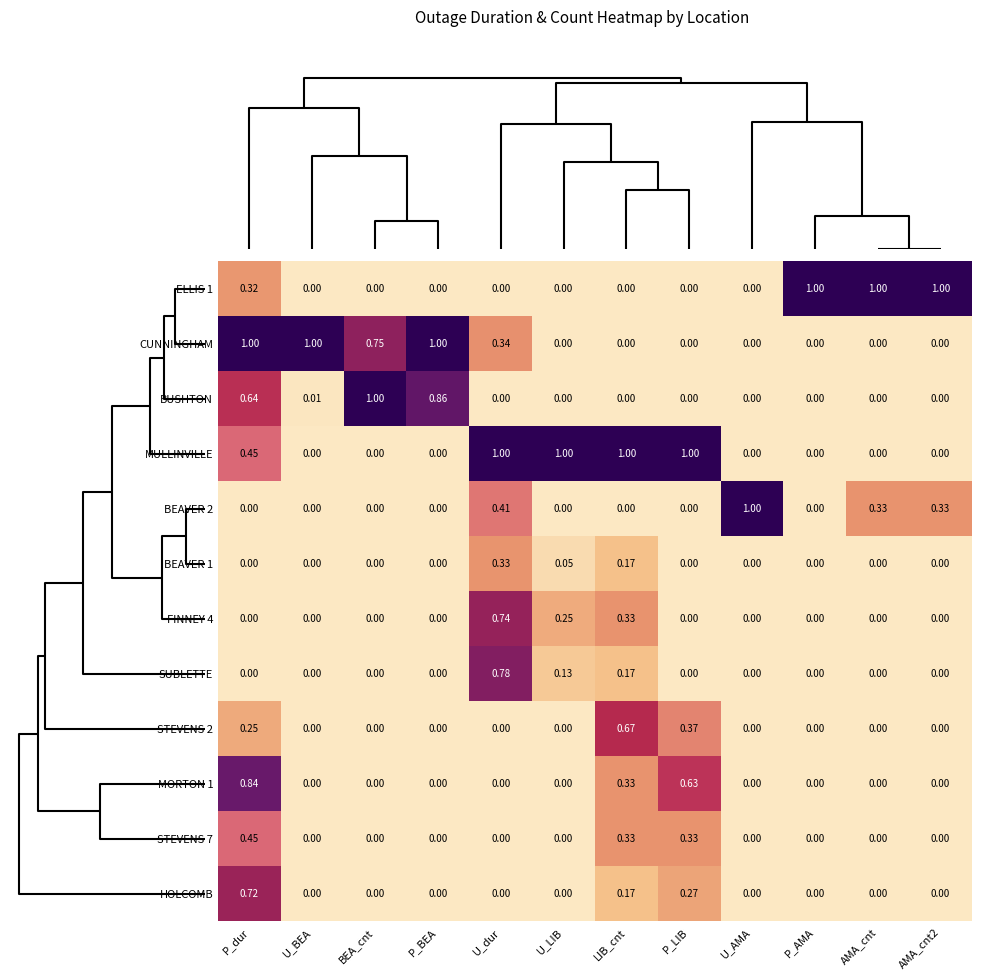

Is the value of HOLCOMB at U_LIB greater than the value of BEAVER 2 at U_dur?

No